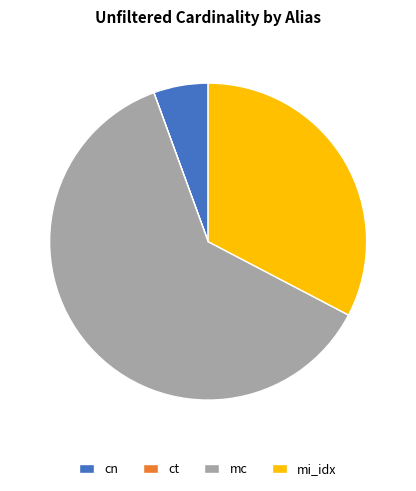

Combined, do mi_idx and cn account for over 50%?

No